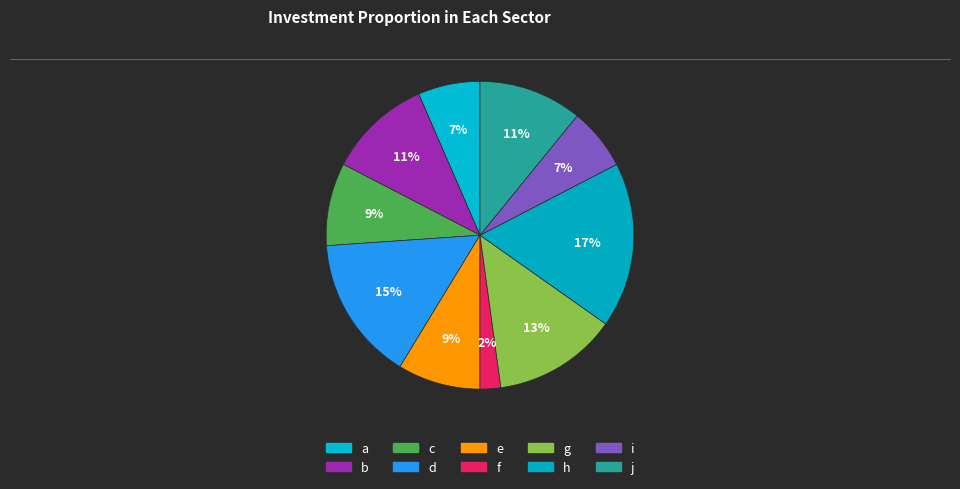

Count the number of slices in the pie.

10